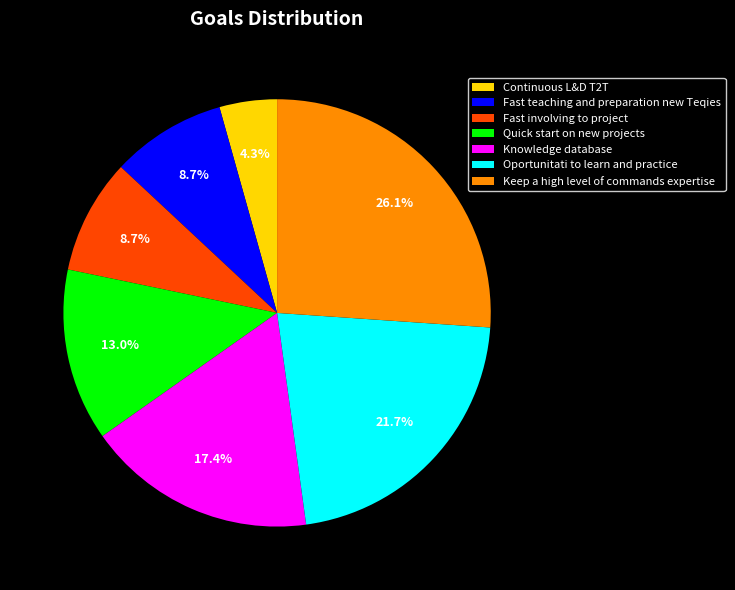

The Fast involving to project slice represents 19% of the pie. True or false?

False